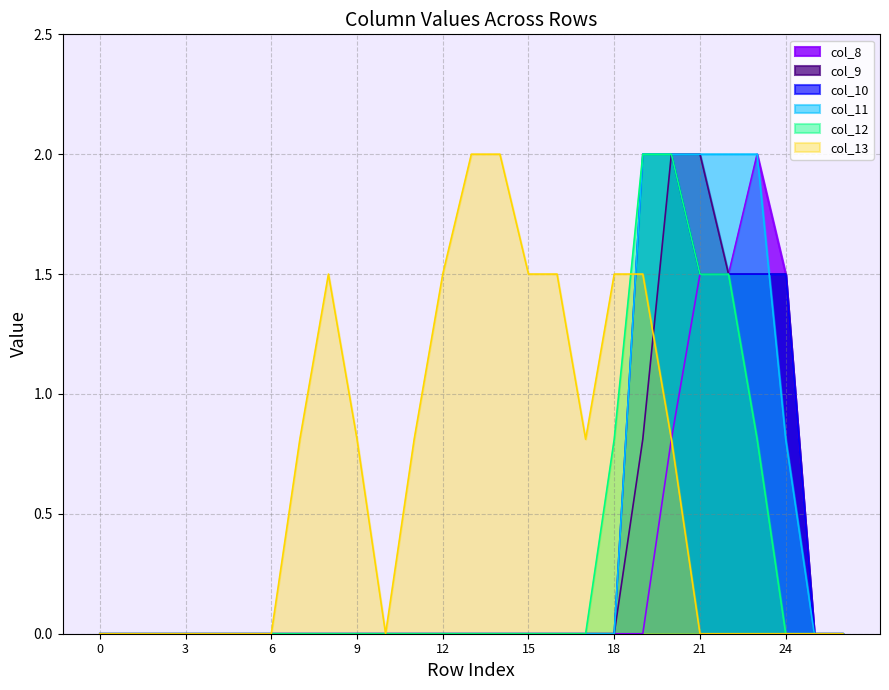

What are all the series names shown in the legend?

col_8, col_9, col_10, col_11, col_12, col_13